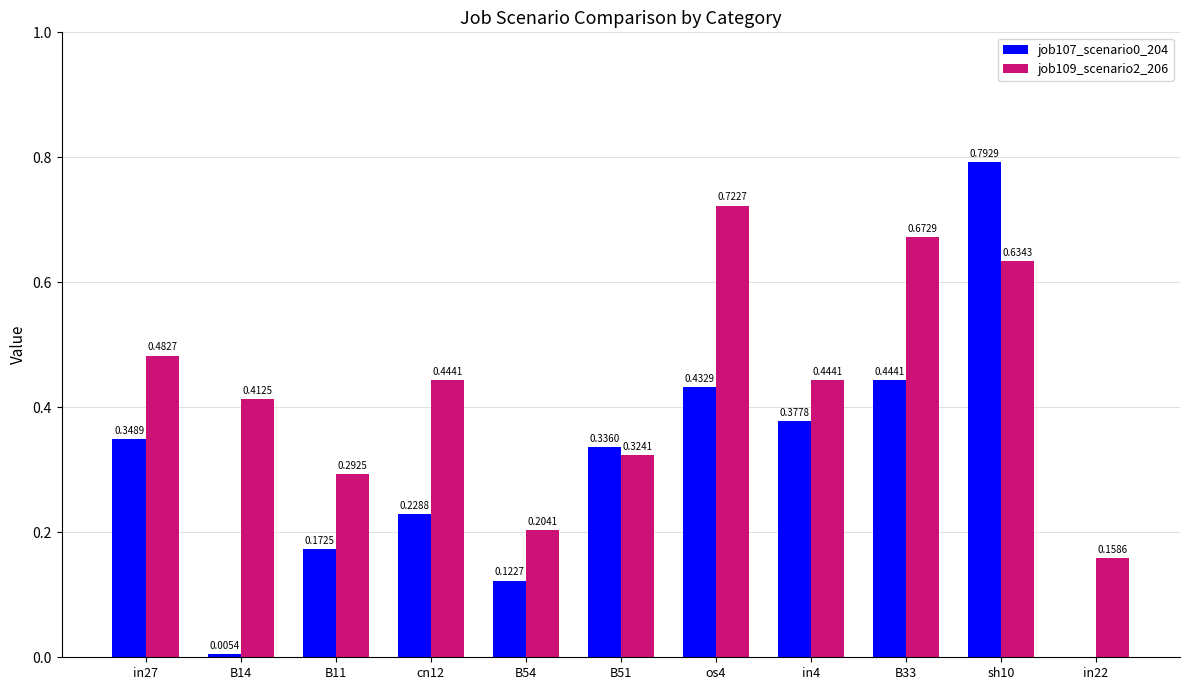

True or false: job109_scenario2_206 has a value of 0.4 at os4.

False